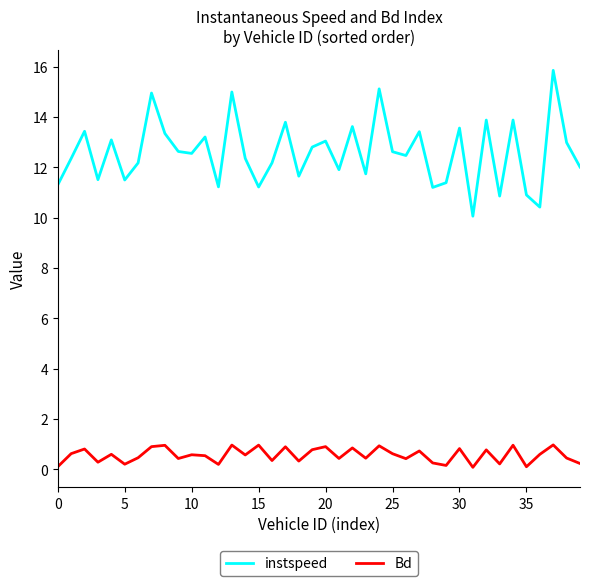

Which series has the largest total across all categories?

instspeed